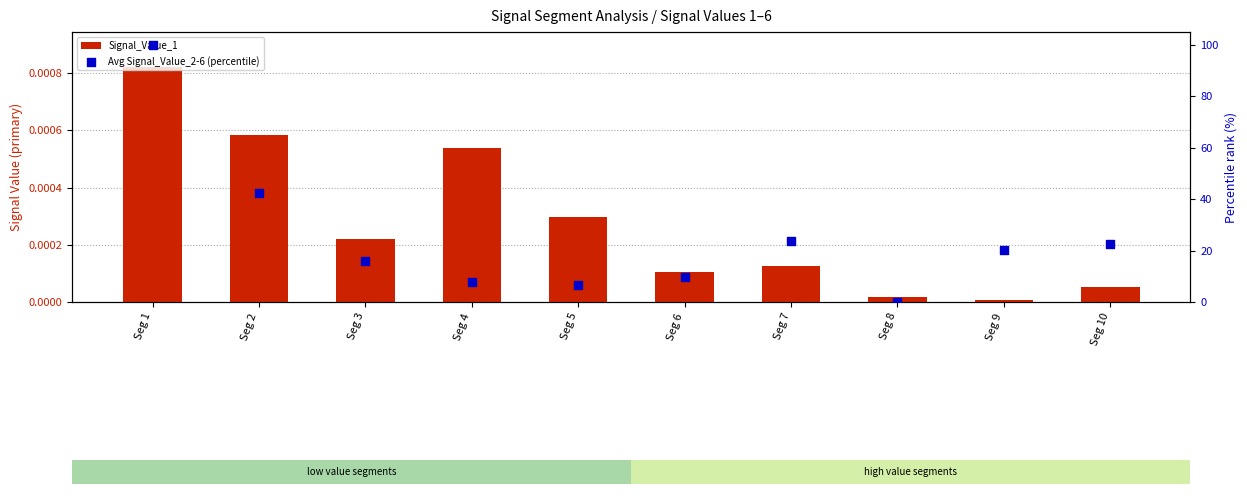

What is the total value across all series at Seg 6?

9.9